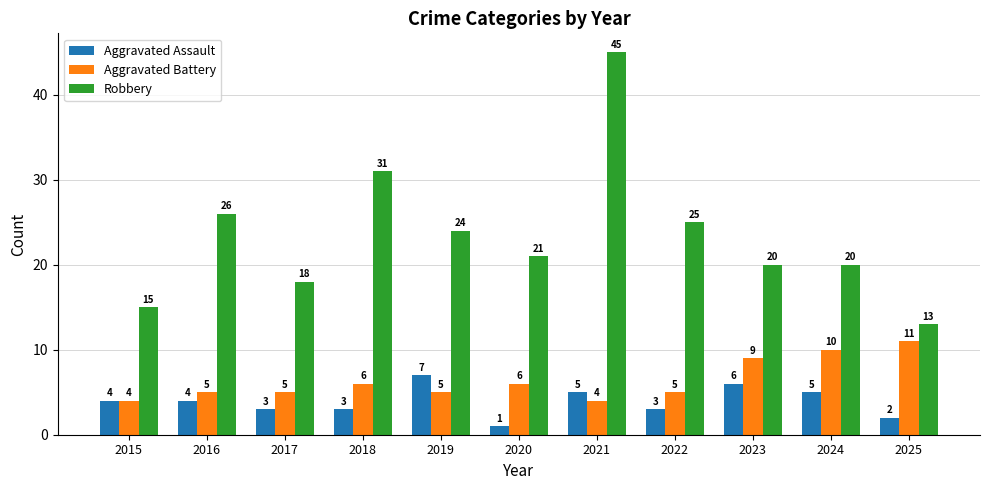

What value does the Aggravated Battery series have at 2022?

5